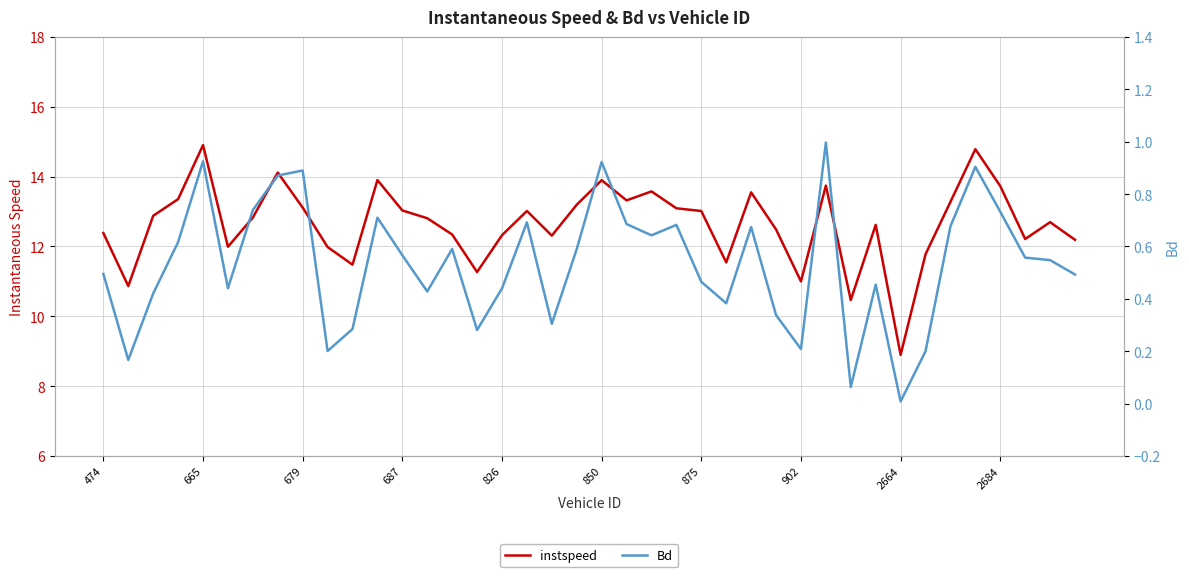

Which series has the widest spread of values?

instspeed